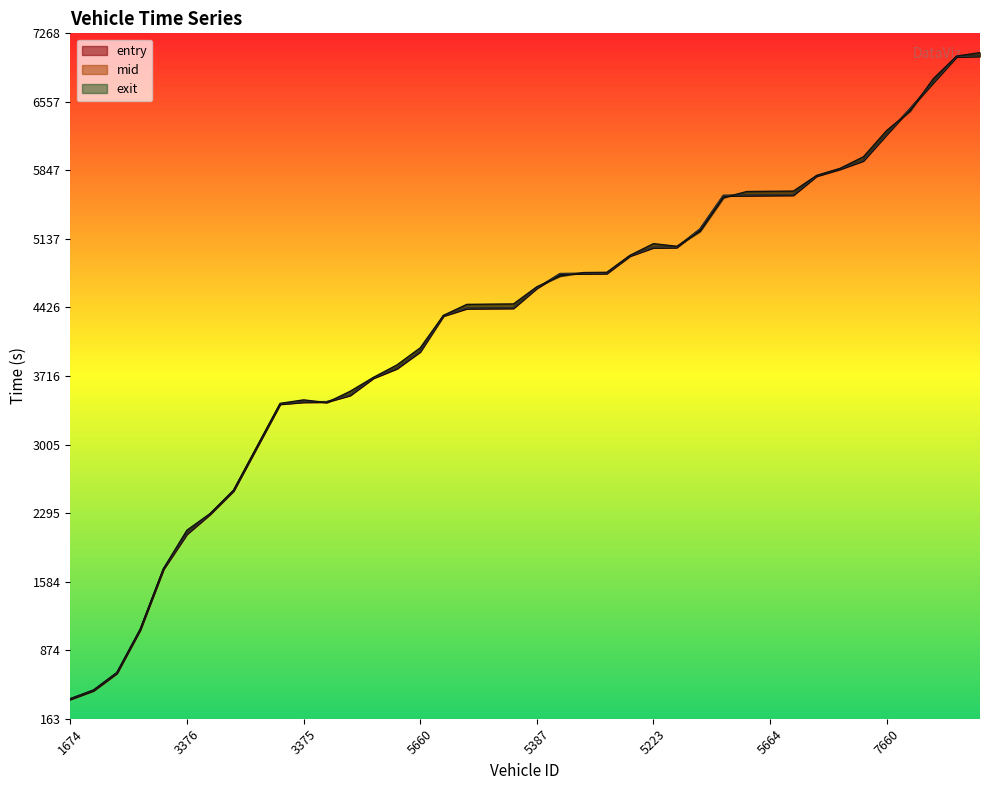

Is it true that mid equals 4423.2 at 5388?

True